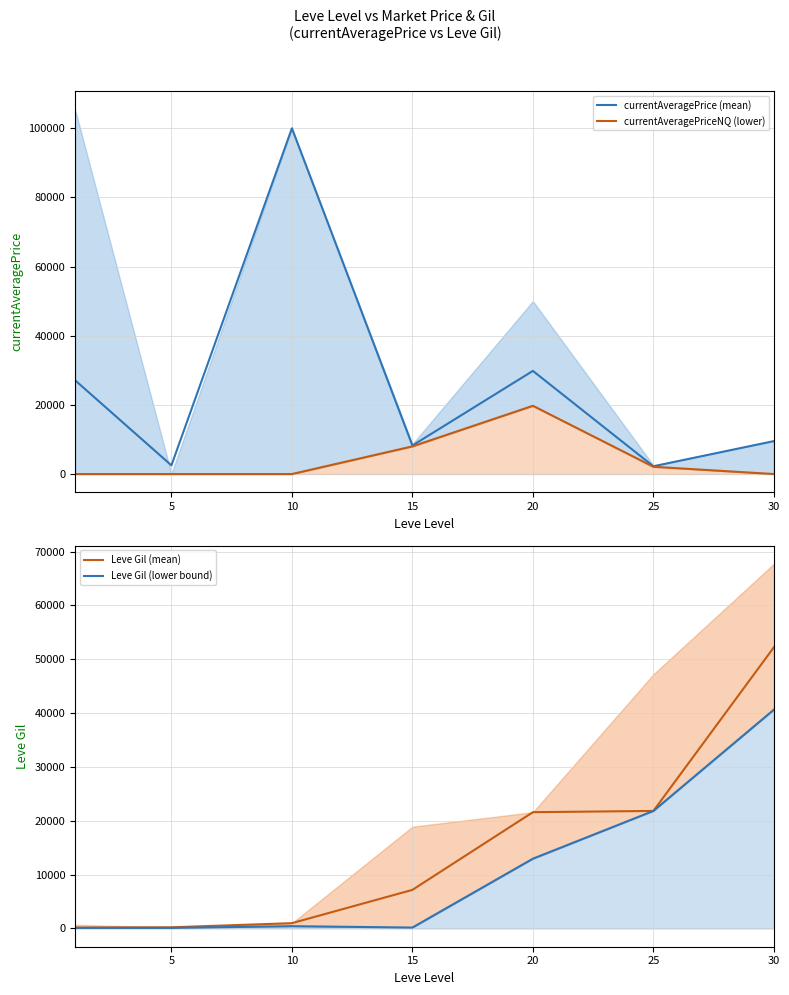

What is the difference between the Leve Gil (mean) values at 25 and 10?

20840